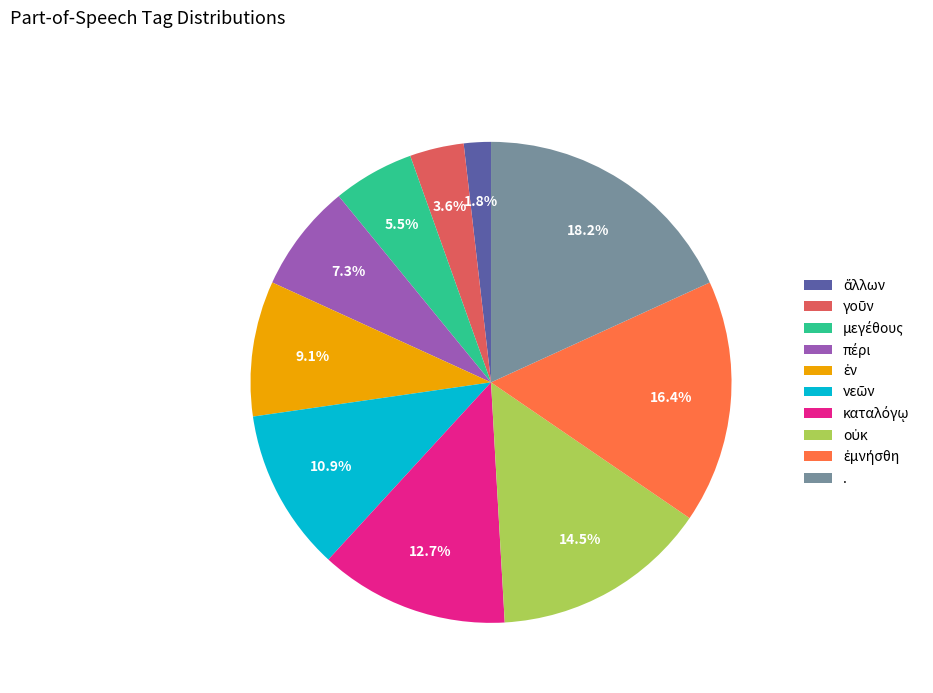

Which category has the biggest portion of the pie?

.